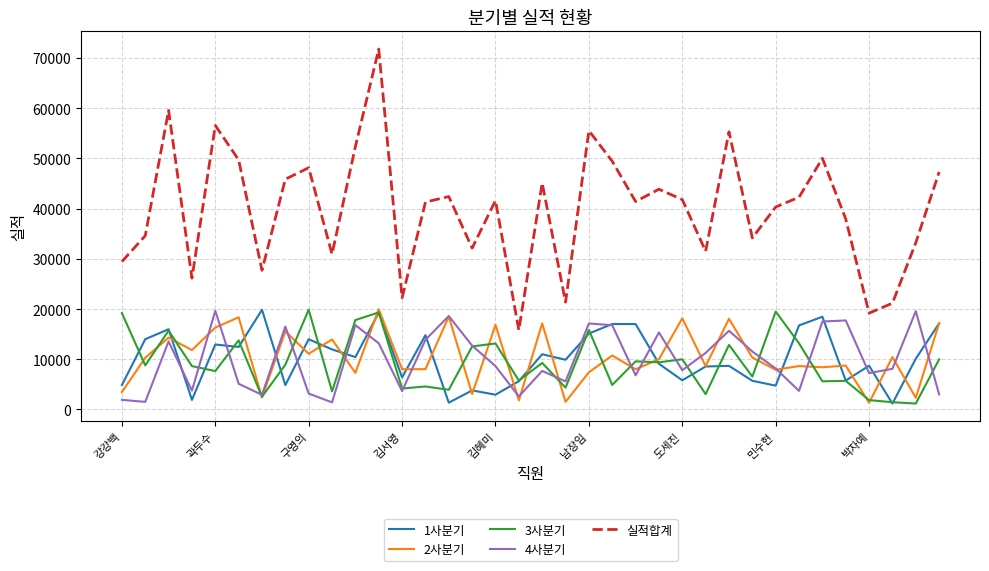

Which series has the largest total across all categories?

실적합계